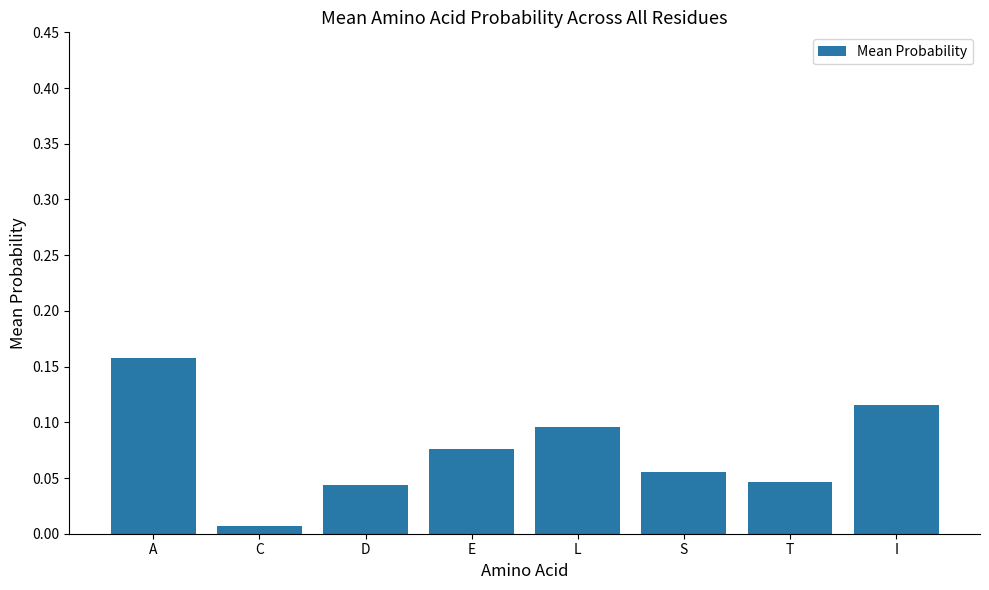

What is the change in value from T to I?

+0.1